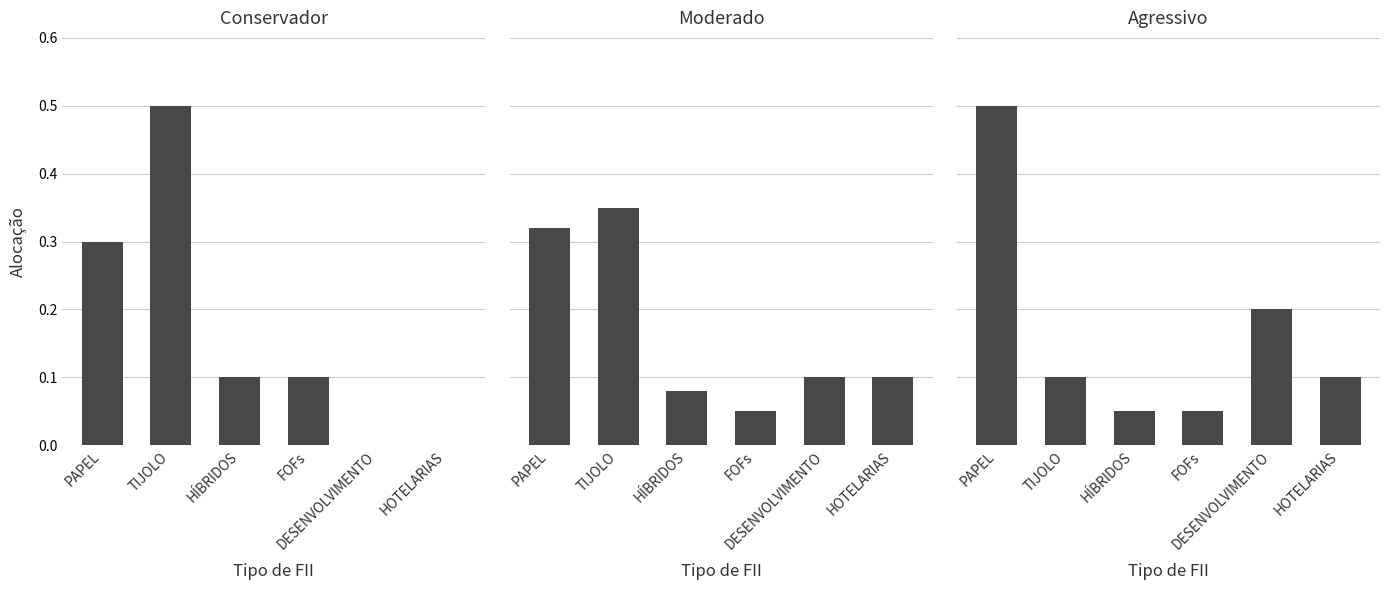

Reading right to left, extract all data points from this chart.

Conservador: 0.0	0.0	0.1	0.1	0.5	0.3
Moderado: 0.1	0.1	0.1	0.1	0.3	0.3
Agressivo: 0.1	0.2	0.1	0.1	0.1	0.5